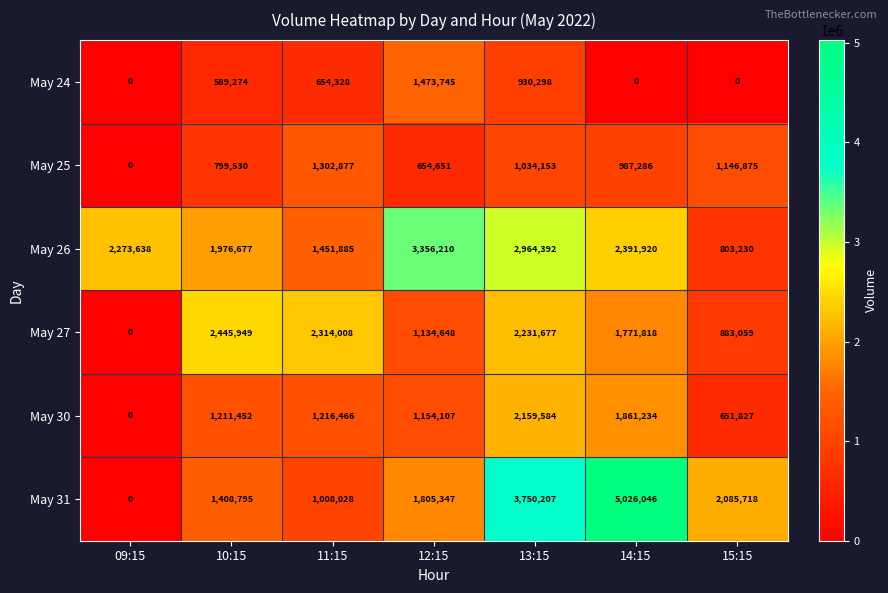

At which category is the sum across all series the highest?

13:15